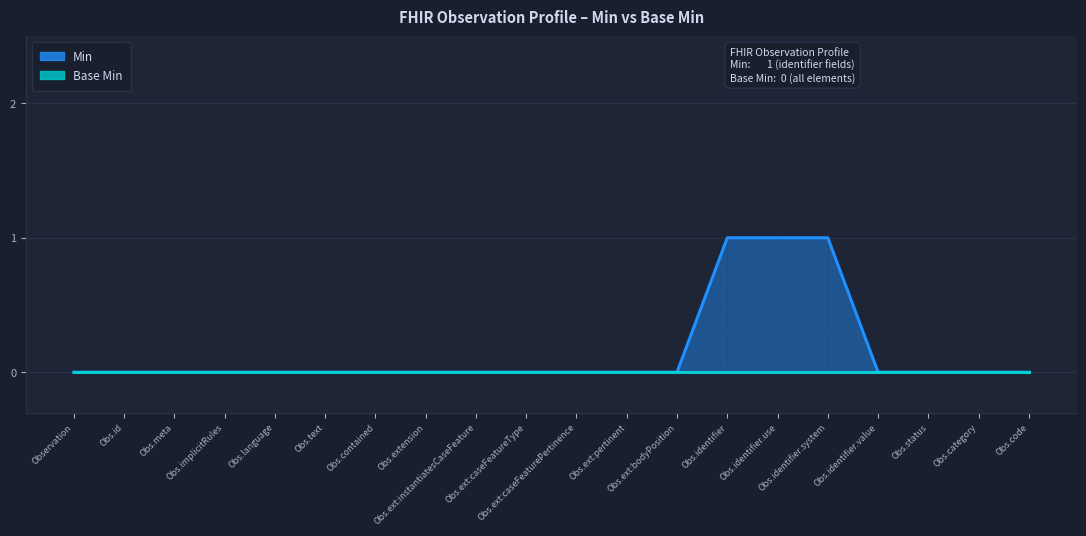

At which label is the value closest to 0?

Observation